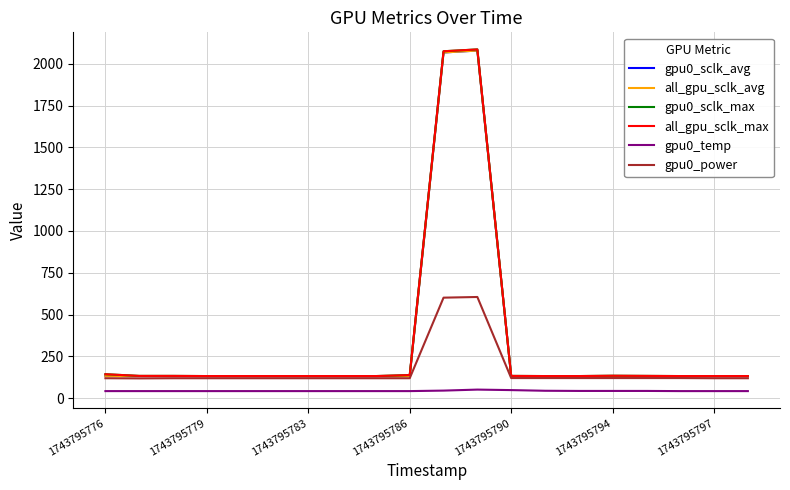

Is this an area chart (filled region under the line)?

No